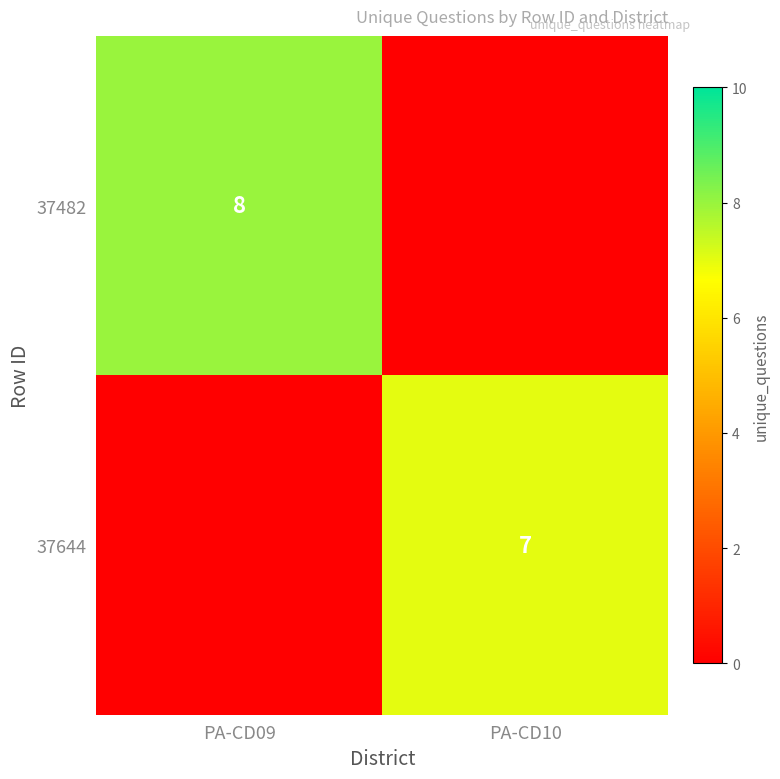

Is the value of 37644 at PA-CD10 greater than the value of 37482 at PA-CD09?

No